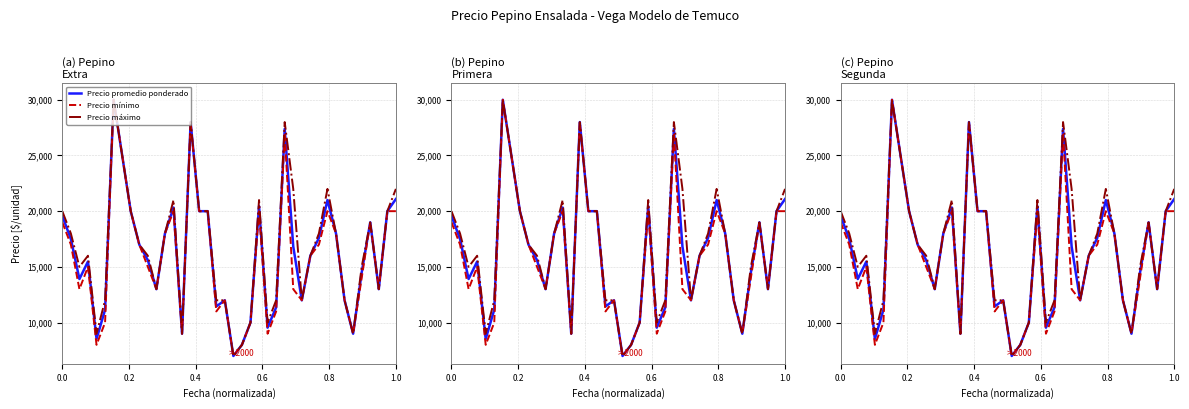

What are all the series names shown in the legend?

Precio promedio ponderado, Precio mínimo, Precio máximo